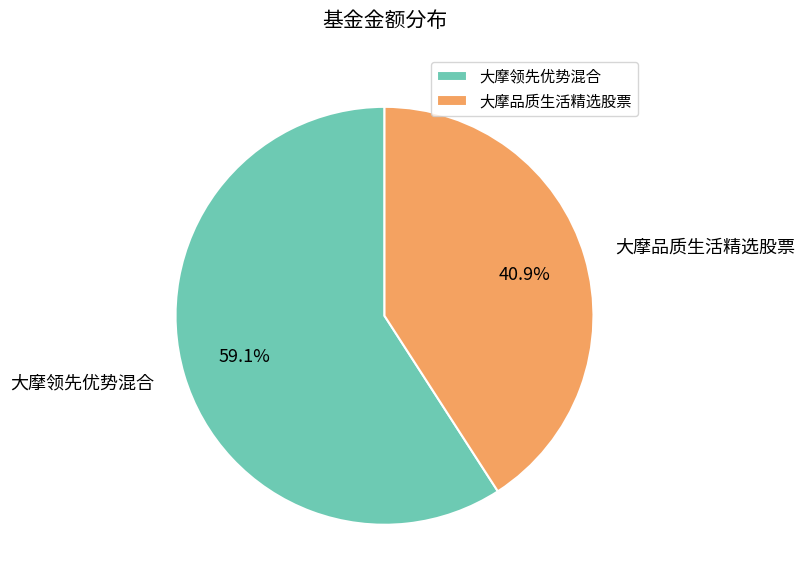

Count the number of slices in the pie.

2